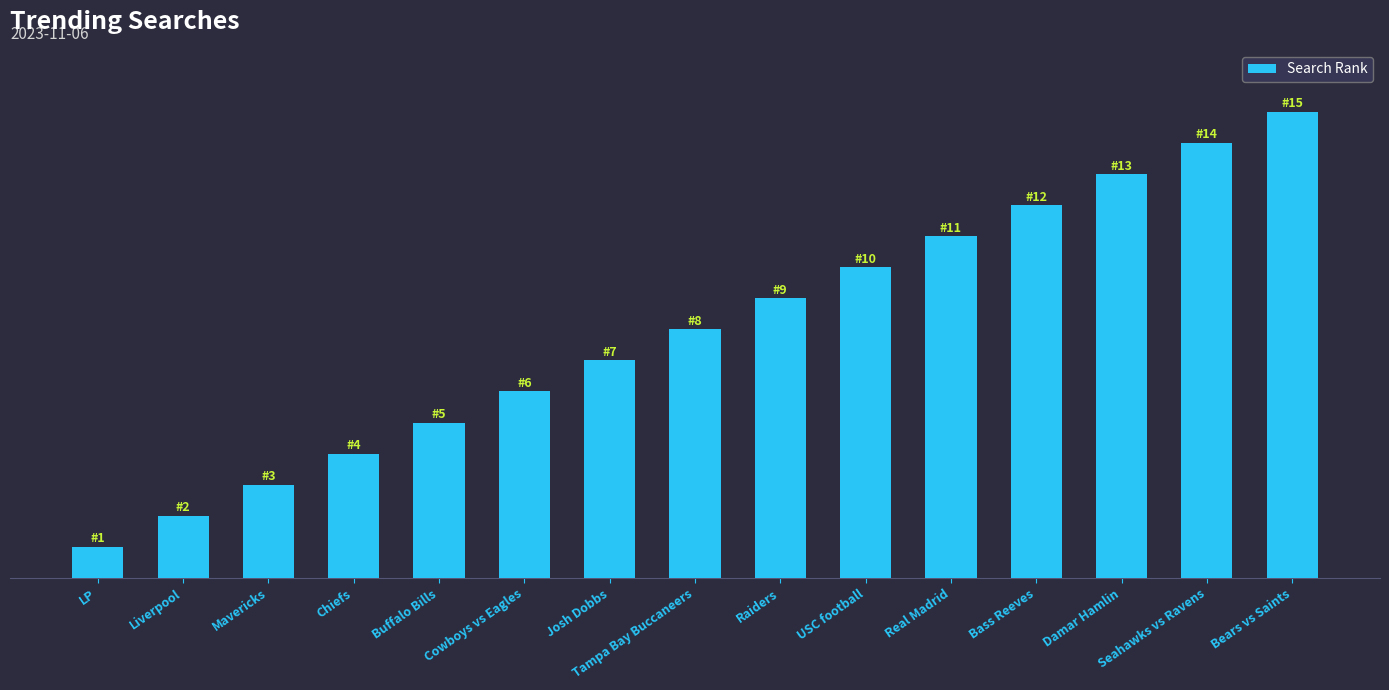

Are the bars horizontal?

No